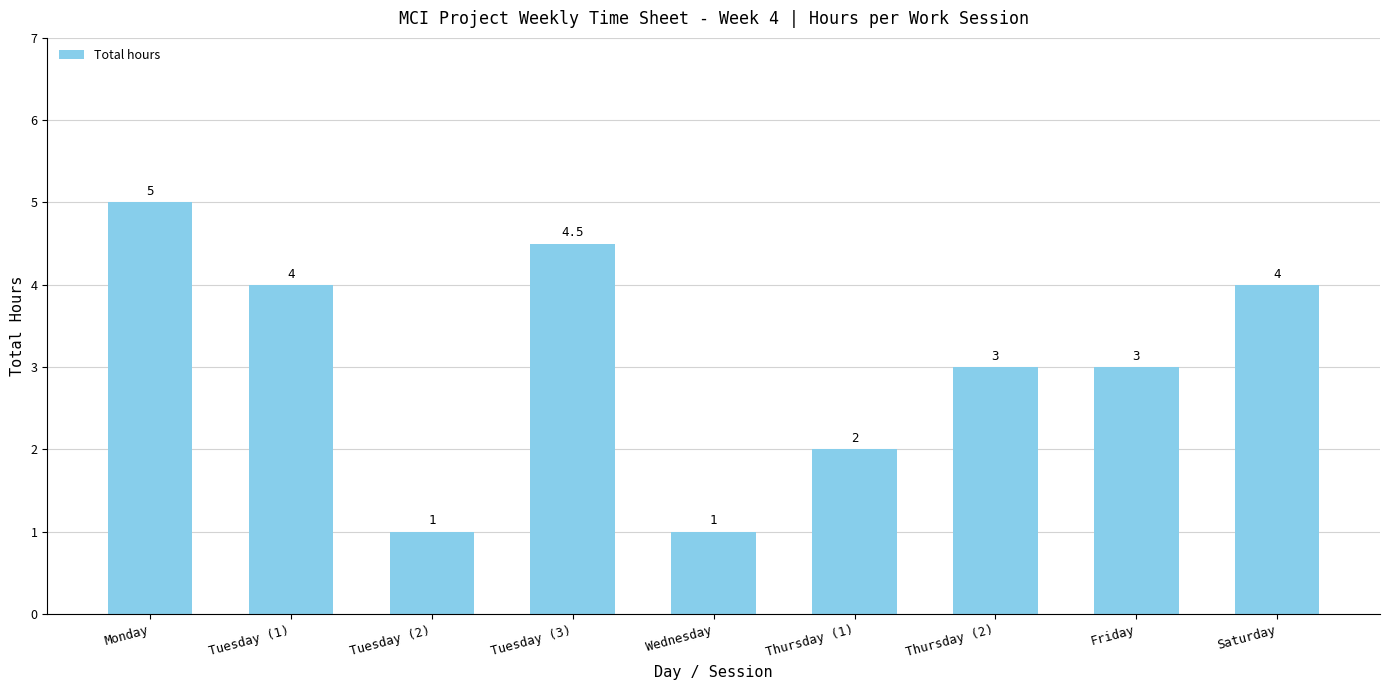

Which has a higher value, Monday or Tuesday (3)?

Monday